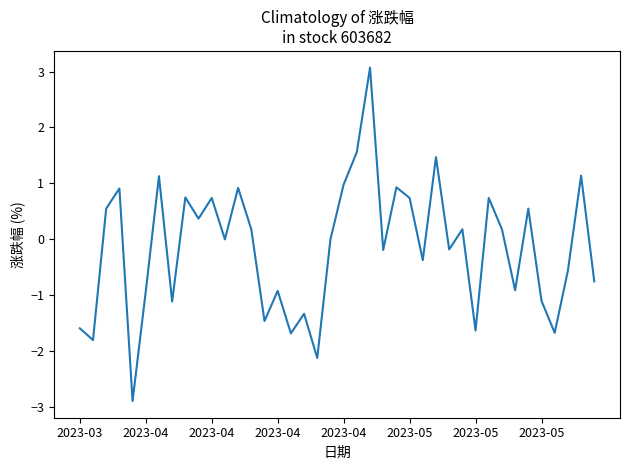

What is the difference between the maximum and minimum values?

6.0